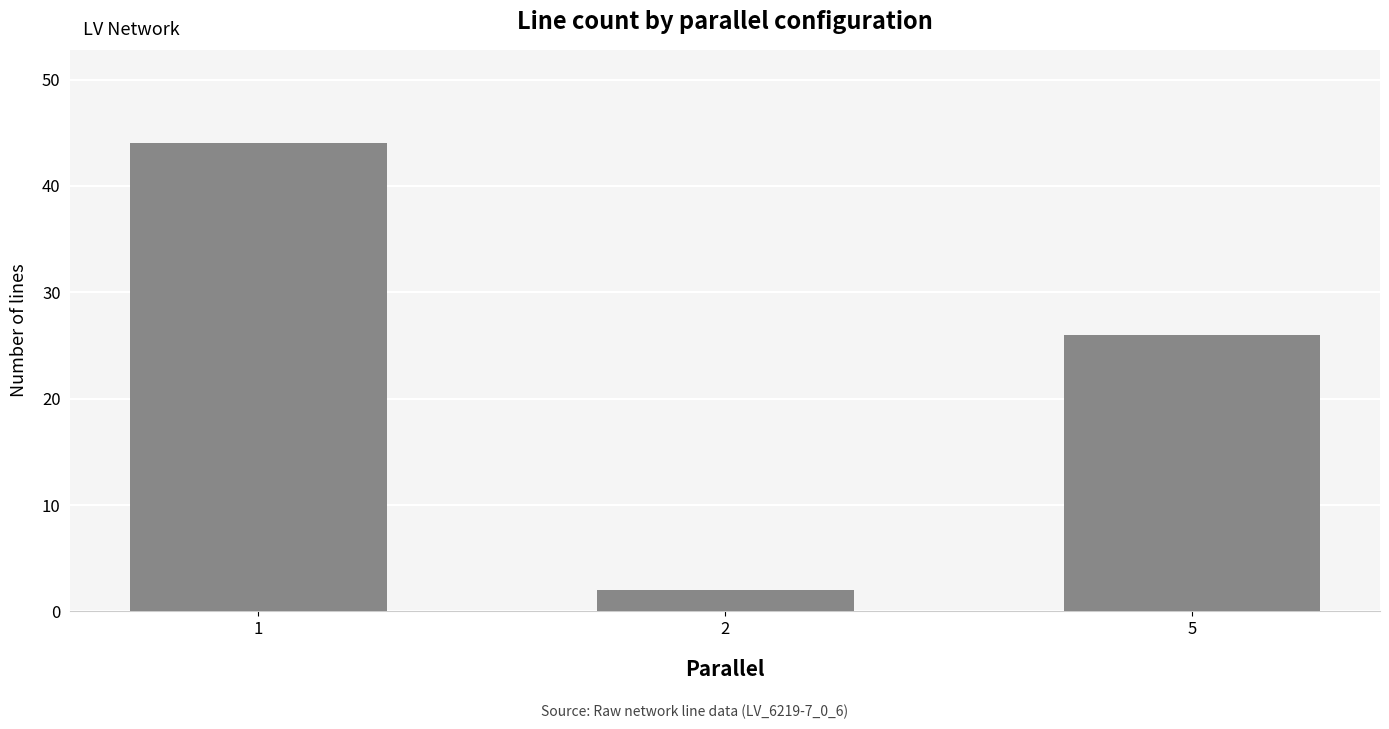

True or false: the data shows 41 at 5.

False